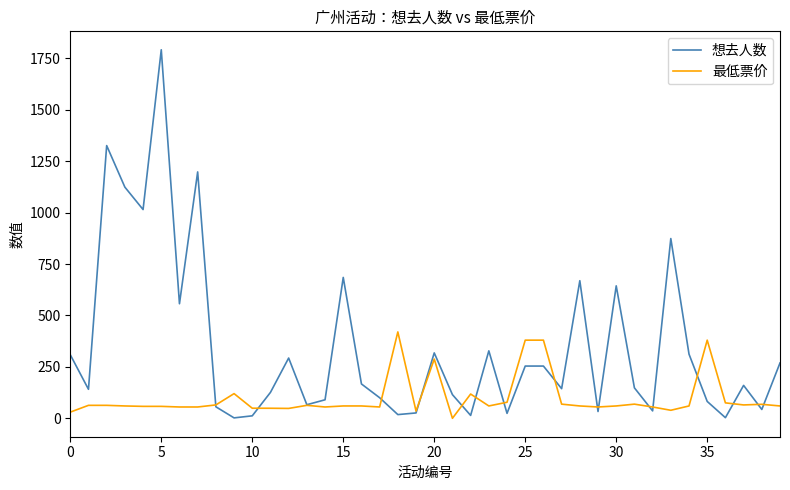

Which series has the largest range (max minus min)?

想去人数